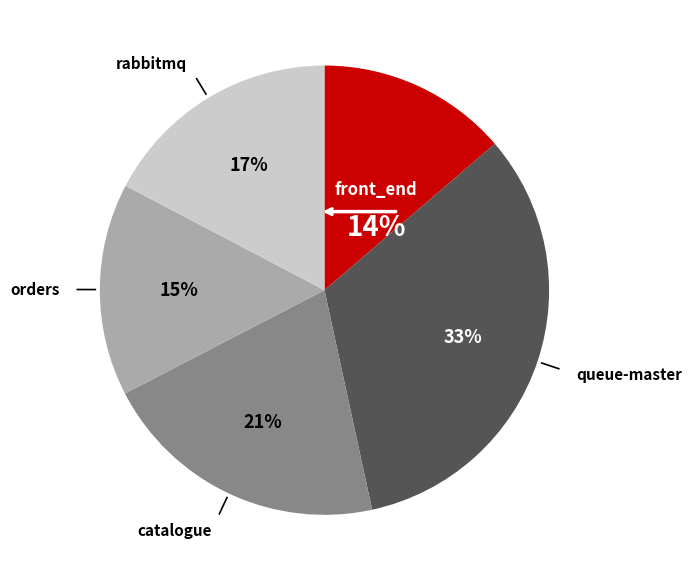

How many segments does this pie chart have?

5